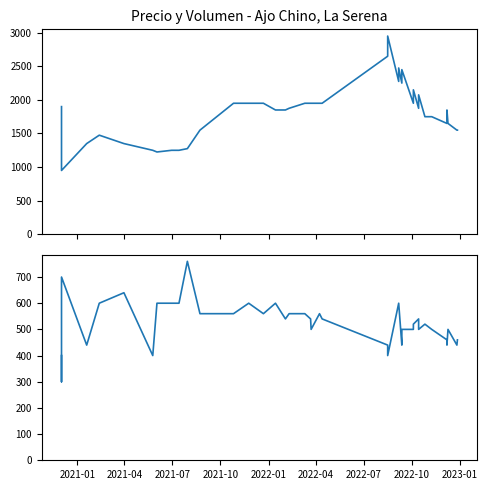

What is the average value of the Precio $/Kg series?

1809